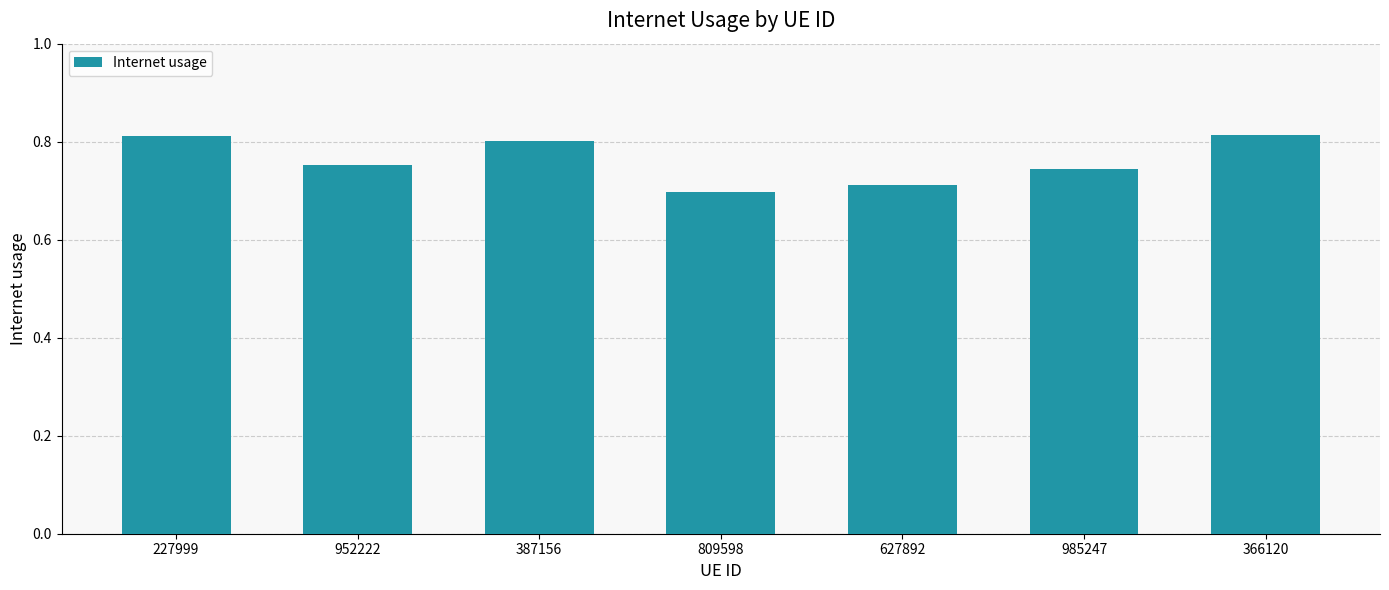

What is the label of the 2nd bar from the right?

985247